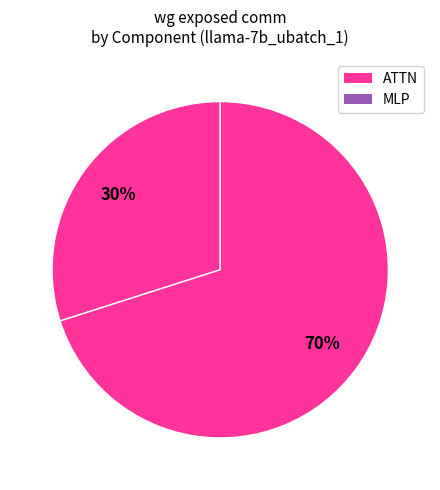

How many segments does this pie chart have?

2